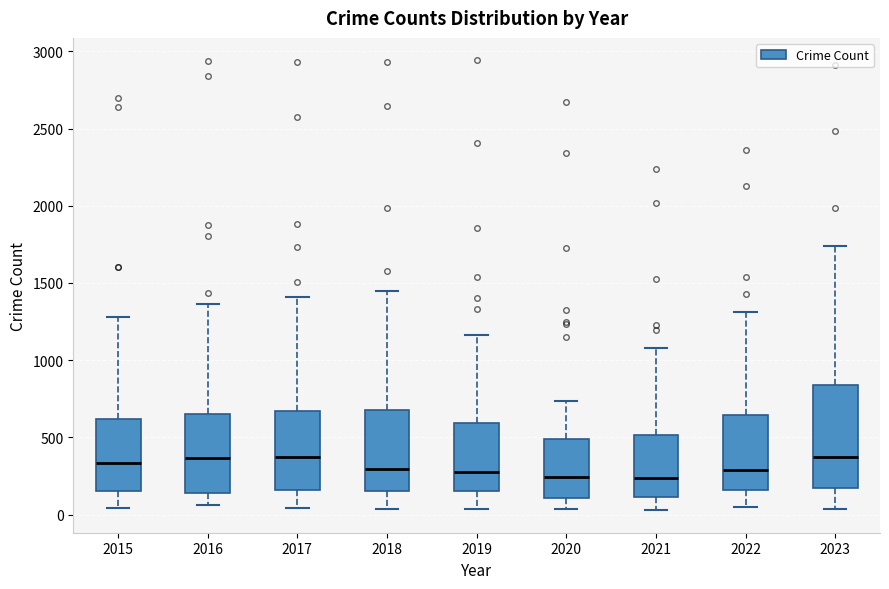

Where is the upper edge of the box at x = 2015 on the y-axis? The values are not printed on the chart, so give them approximately, as read against the axis.

600